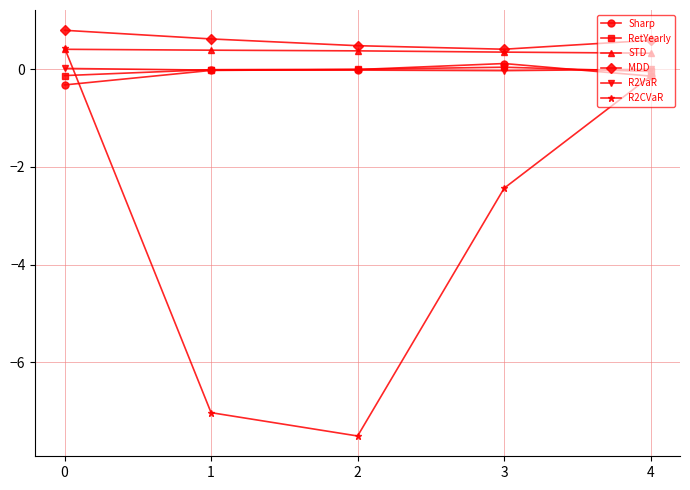

What is the difference between the maximum and minimum values in the RetYearly series?

0.2